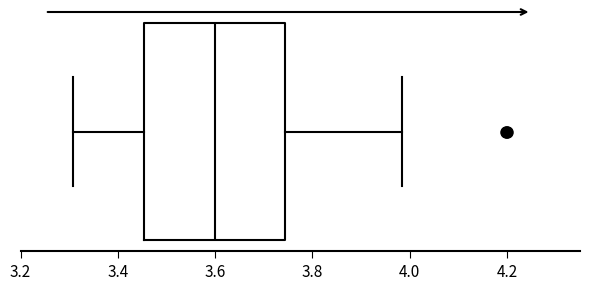

Where does the median line of the box sit on the x-axis? The values are not printed on the chart, so give them approximately, as read against the axis.

3.60